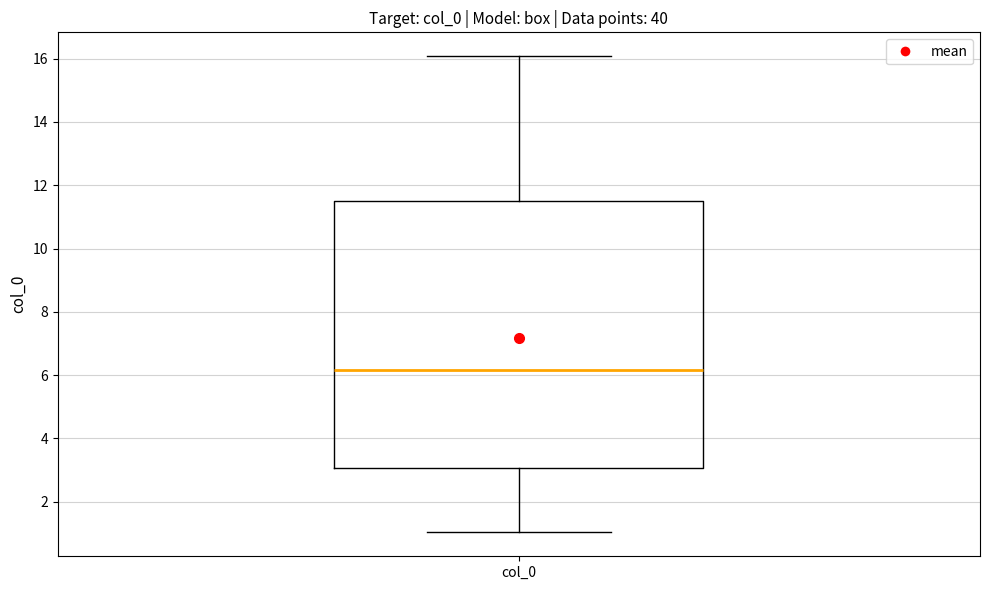

Where does the upper whisker of the box for col_0 end on the y-axis? The values are not printed on the chart, so give them approximately, as read against the axis.

16.0